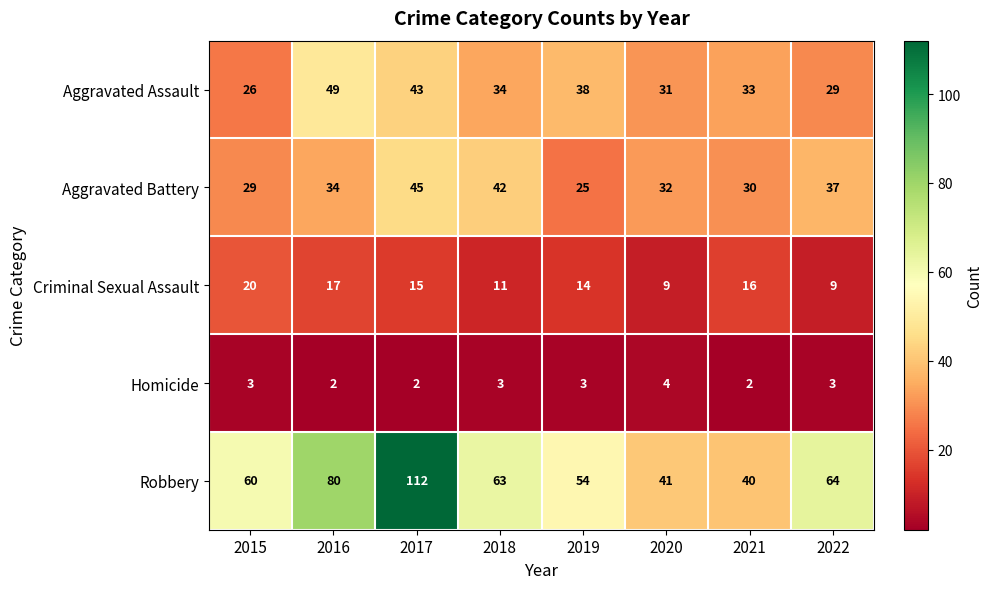

How many values in the Aggravated Assault series are below 34?

4